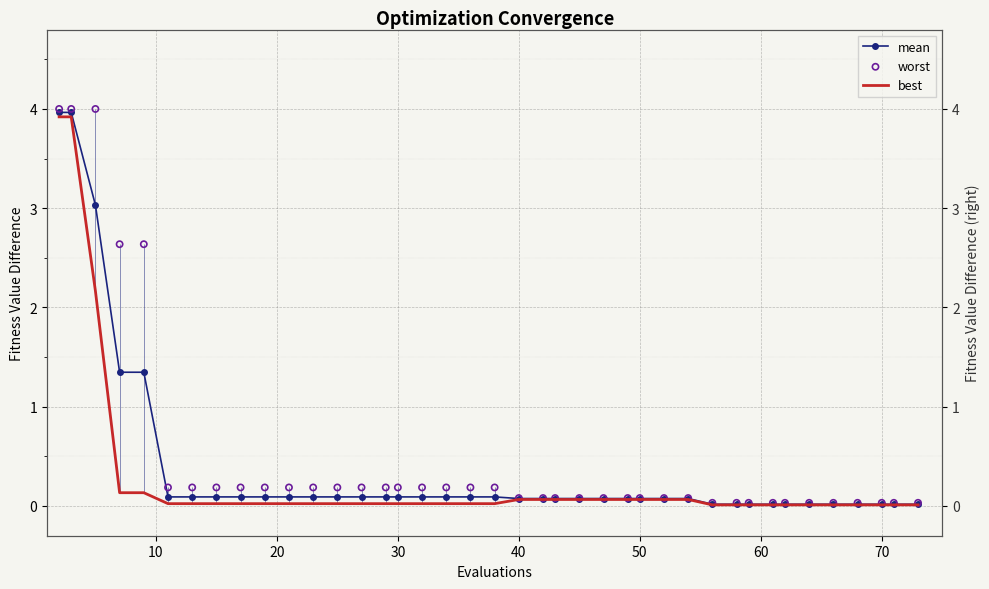

Which series has the largest Y range (max minus min)?

worst